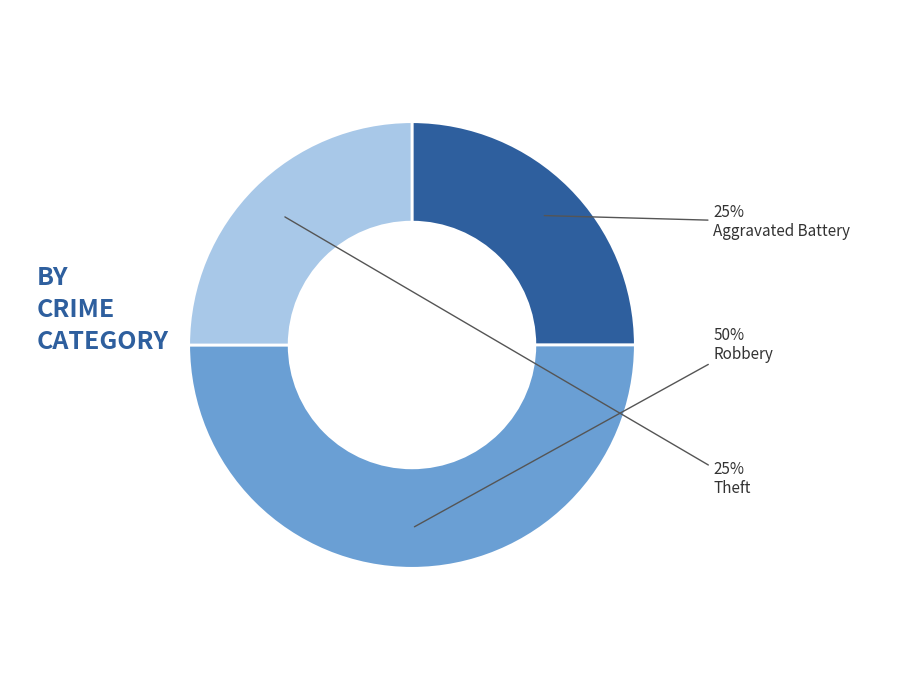

True or false: Theft accounts for 25% of the total.

True